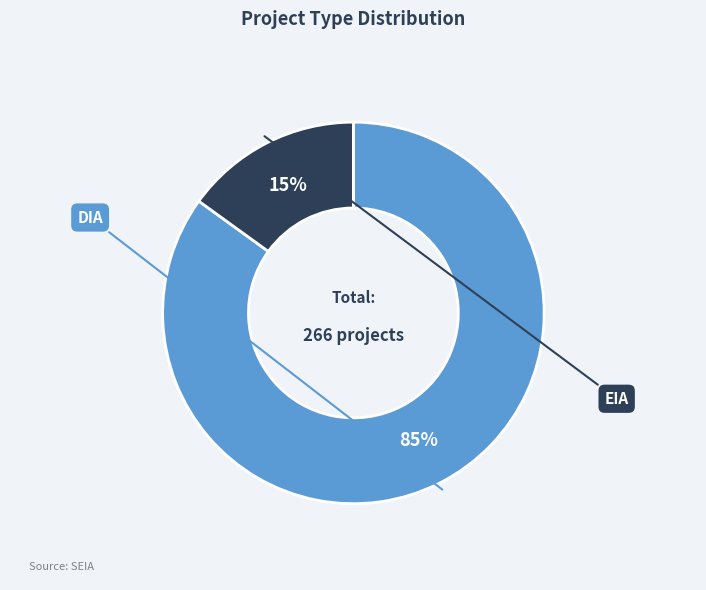

Is there a majority slice in this chart?

Yes